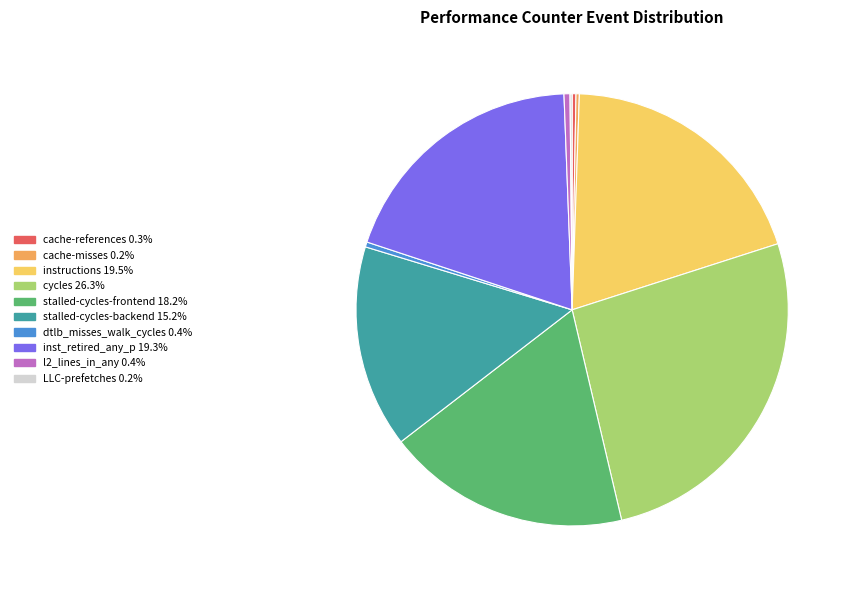

Is there any slice that represents more than half of the pie?

No